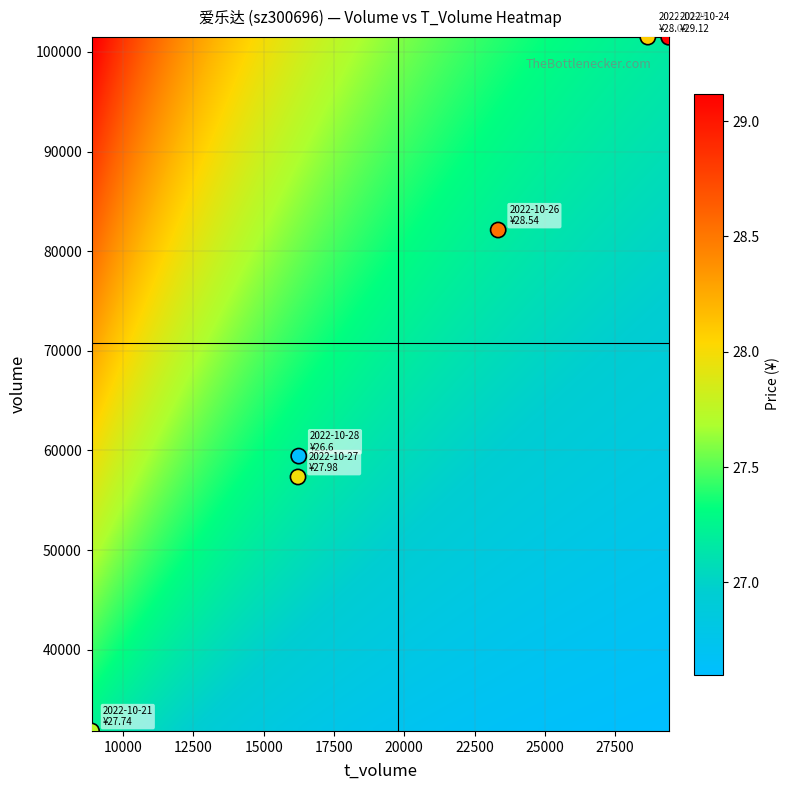

What Y value in the scatter plot is closest to 66669?

59438